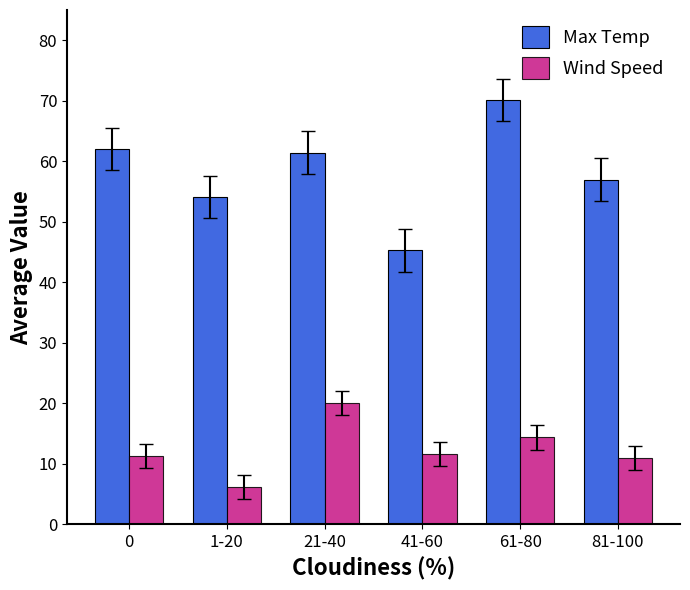

Between 1-20 and 81-100, which series saw the biggest shift?

Wind Speed